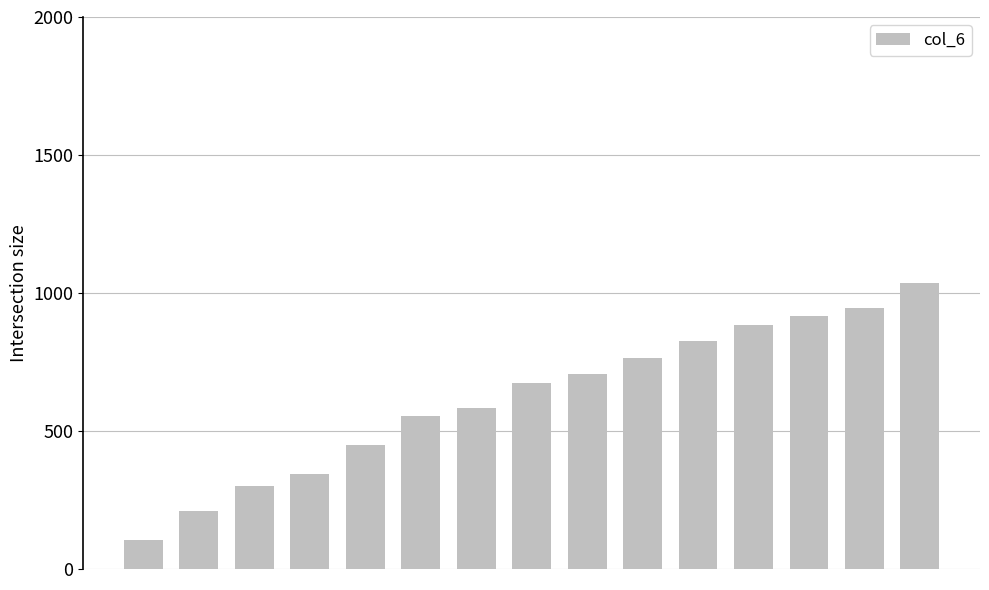

What is the greatest value displayed?

1035